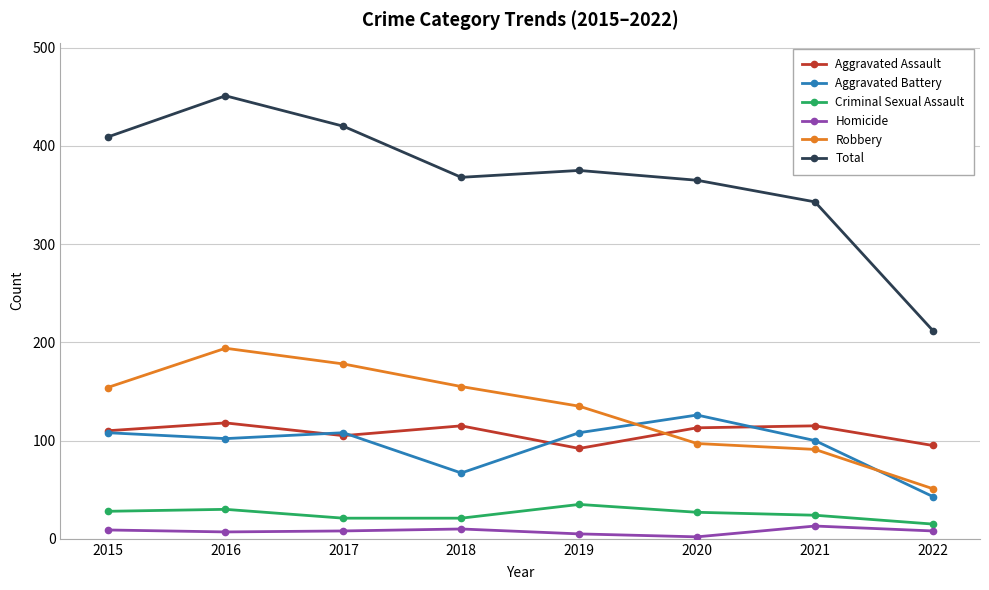

What is the difference between the second highest and minimum values in the Homicide series?

8